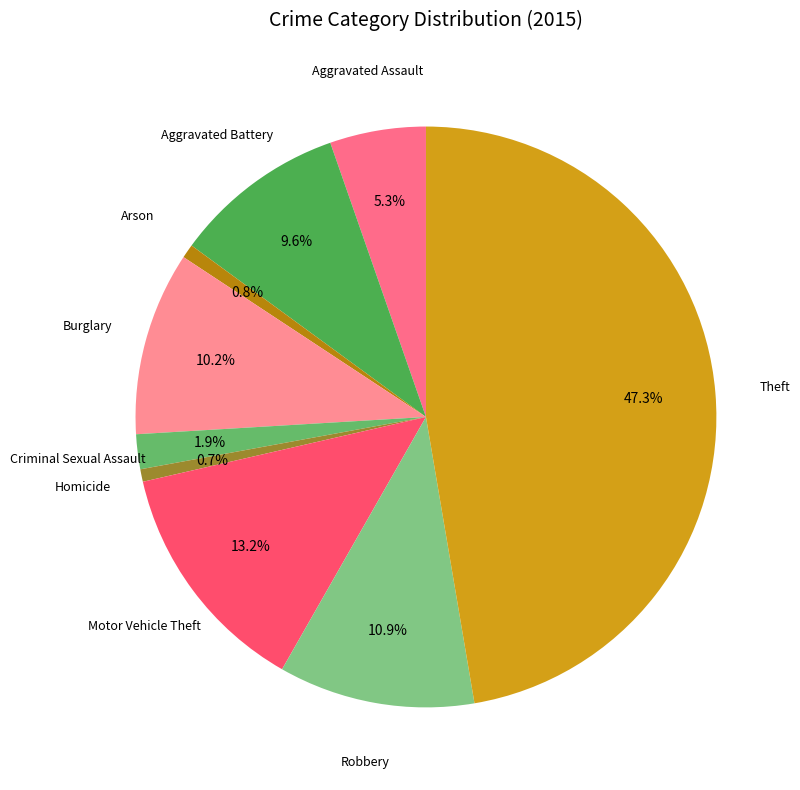

How many slices are in this pie chart?

9